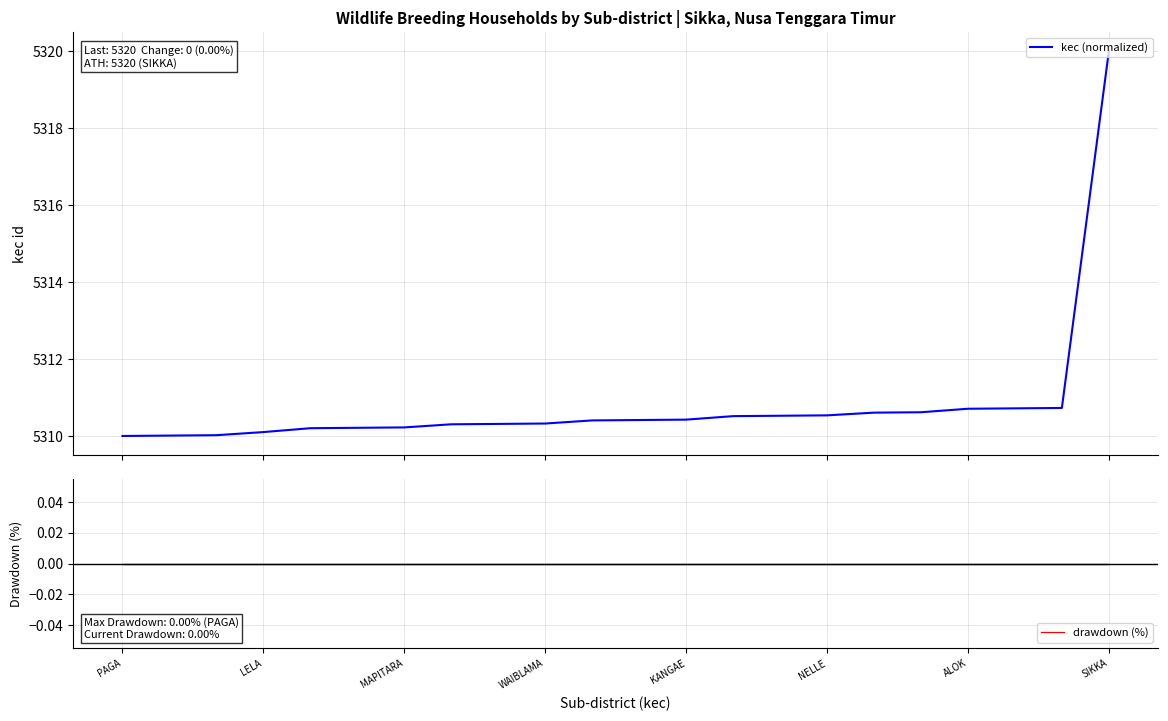

List the labels in order of drawdown (%) value, smallest first.

PAGA, LELA, MAPITARA, WAIBLAMA, KANGAE, NELLE, ALOK, SIKKA, 8, 9, 10, 11, 12, 13, 14, 15, 16, 17, 18, 19, 20, 21